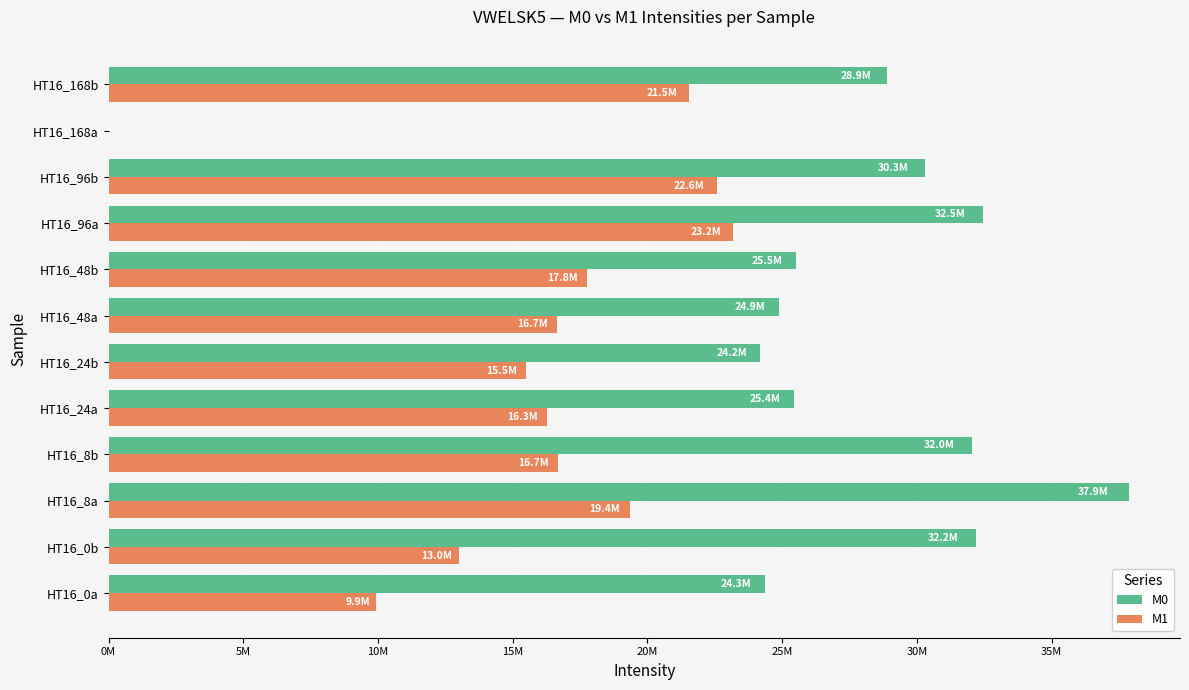

What are all the series names shown in the legend?

M0, M1